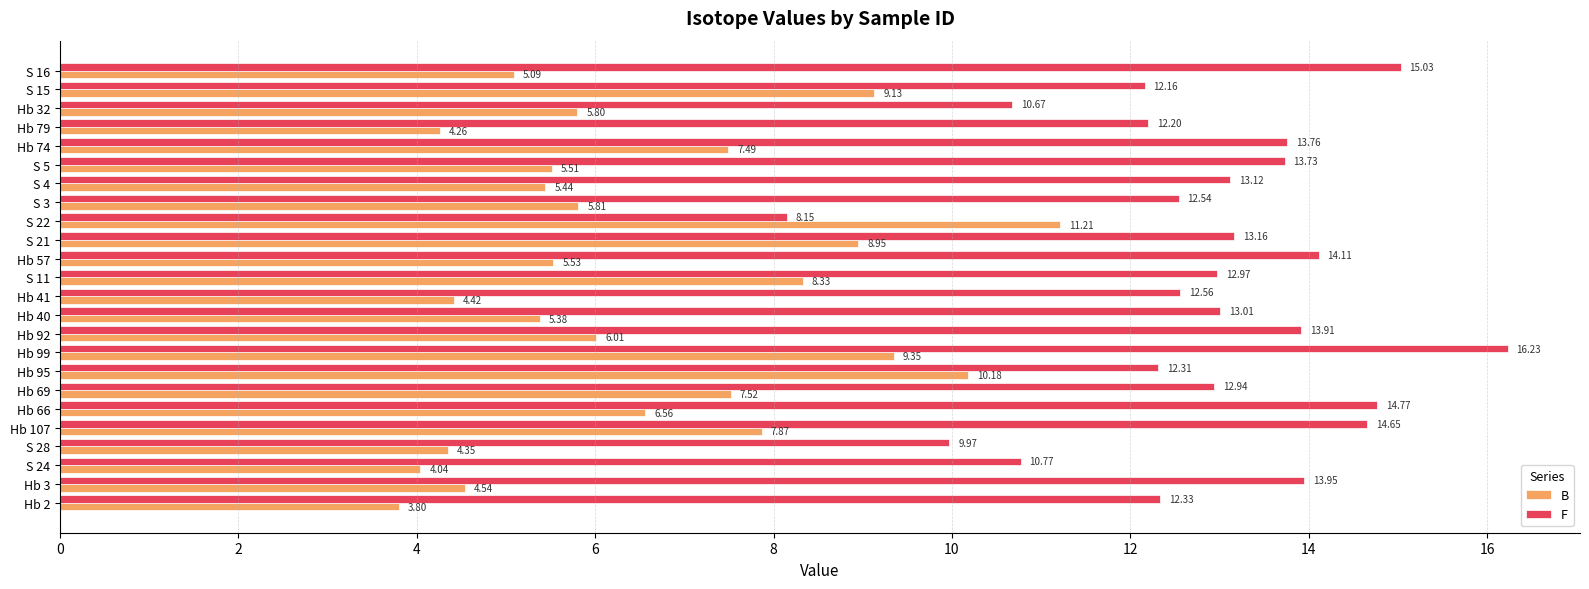

Is the value of F at Hb 57 greater than the value of B at Hb 41?

Yes